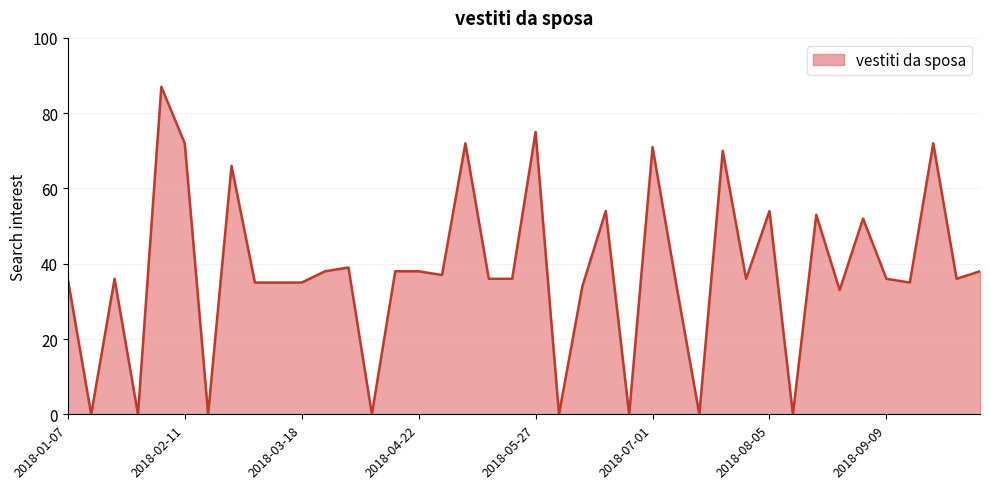

What is the difference between the maximum and minimum values?

87